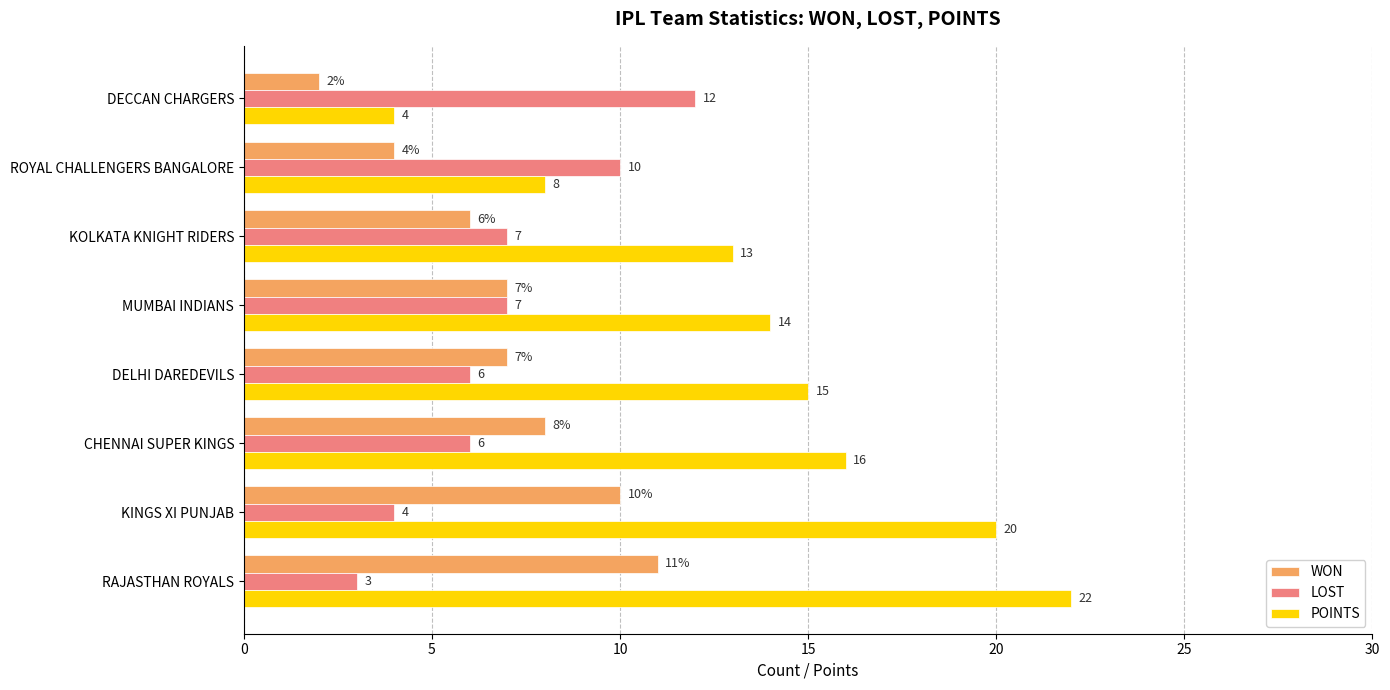

How many WON values are between 6 and 10?

5